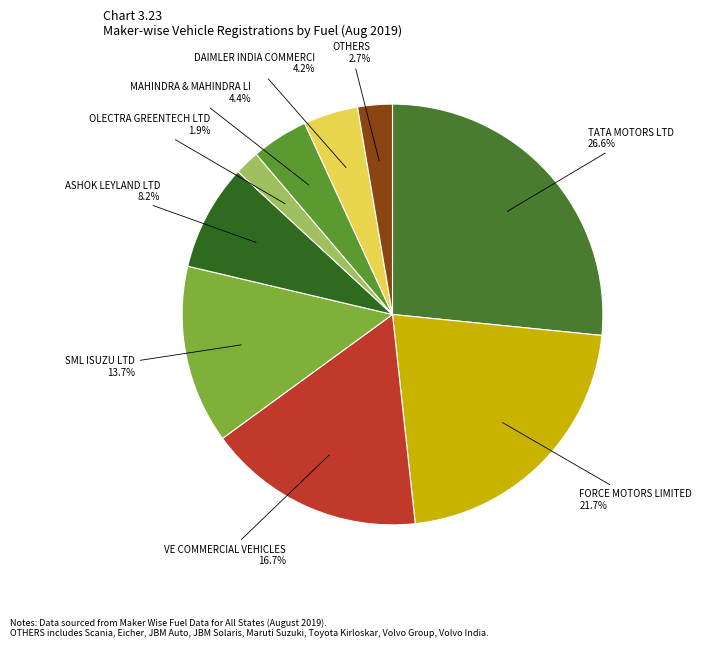

How many slices are in this pie chart?

9